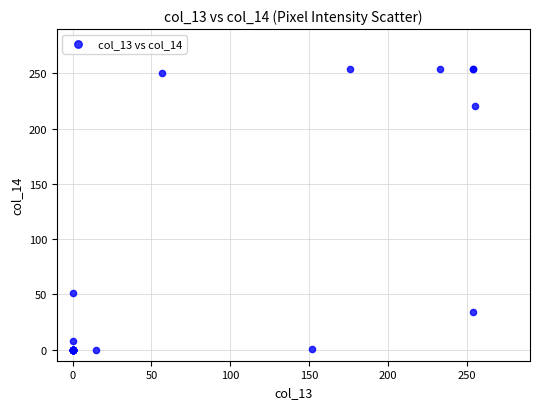

What Y value in the scatter plot is closest to 127?

51